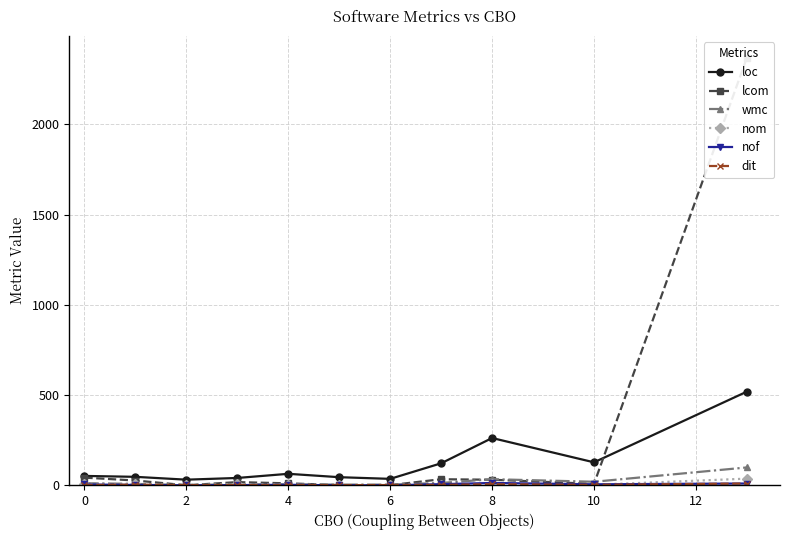

What are all the series names shown in the legend?

loc, lcom, wmc, nom, nof, dit